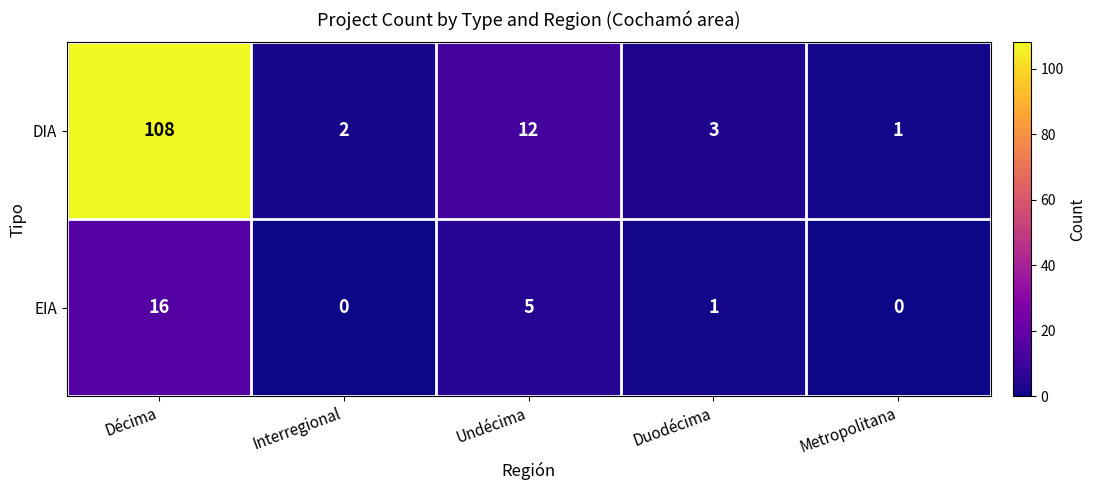

What is the sum of all EIA values?

22